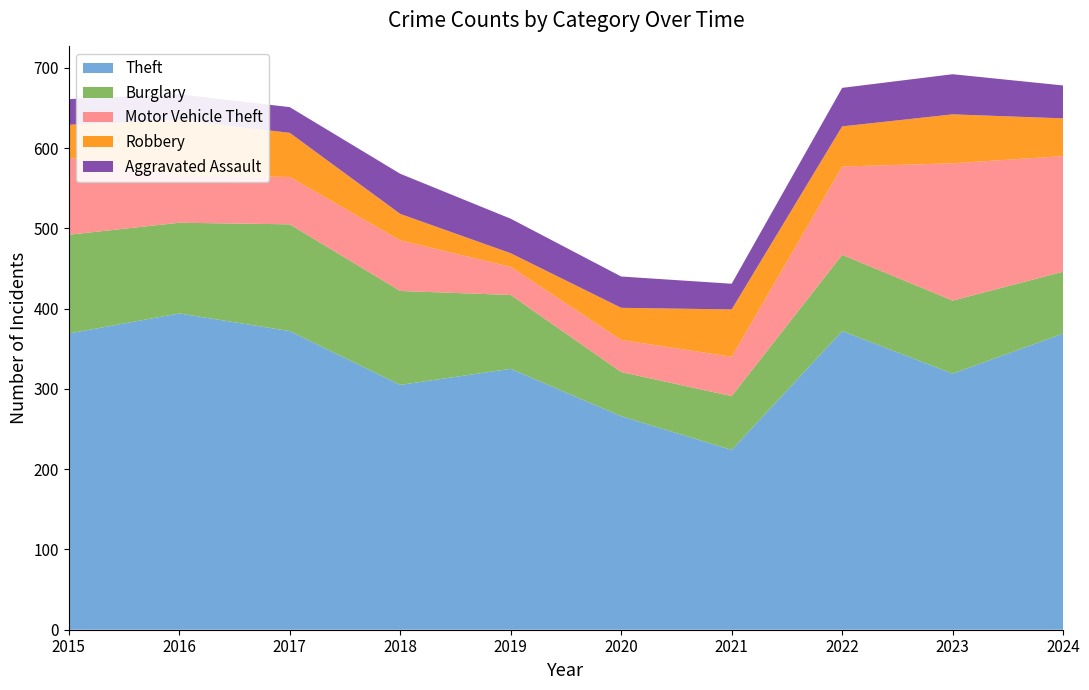

Reading left to right, transcribe all the data shown in this chart.

Theft: 2015=369	2016=394	2017=372	2018=305	2019=325	2020=266	2021=224	2022=372	2023=319	2024=369
Burglary: 2015=123	2016=113	2017=133	2018=117	2019=92	2020=55	2021=67	2022=95	2023=91	2024=77
Motor Vehicle Theft: 2015=96	2016=59	2017=59	2018=63	2019=35	2020=40	2021=49	2022=110	2023=171	2024=144
Robbery: 2015=41	2016=69	2017=55	2018=33	2019=17	2020=40	2021=59	2022=50	2023=61	2024=47
Aggravated Assault: 2015=32	2016=32	2017=32	2018=50	2019=43	2020=39	2021=32	2022=48	2023=50	2024=41